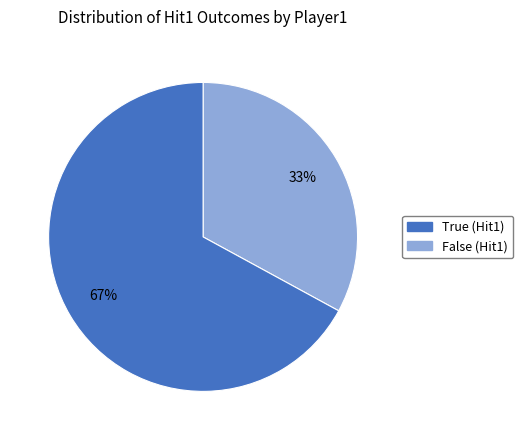

To the nearest percent, what is the difference between the largest and smallest slice percentages?

34%